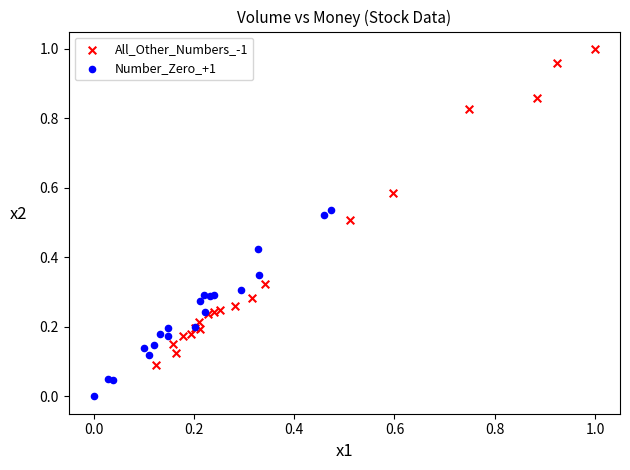

Which series has the largest Y range (max minus min)?

All_Other_Numbers_-1